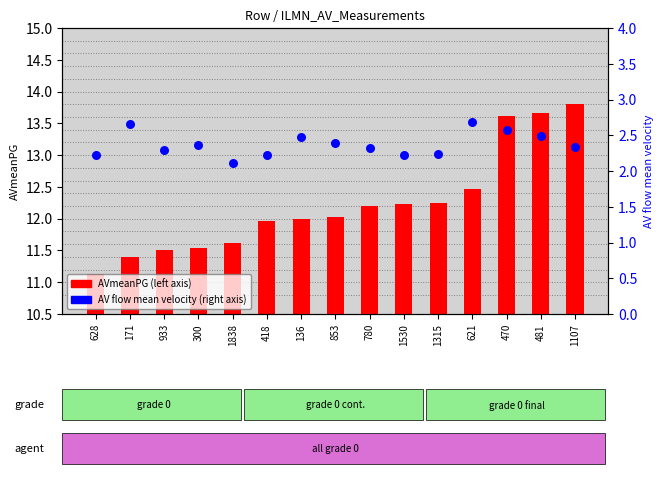

Which series contains the lowest Y value?

AVmeanPG